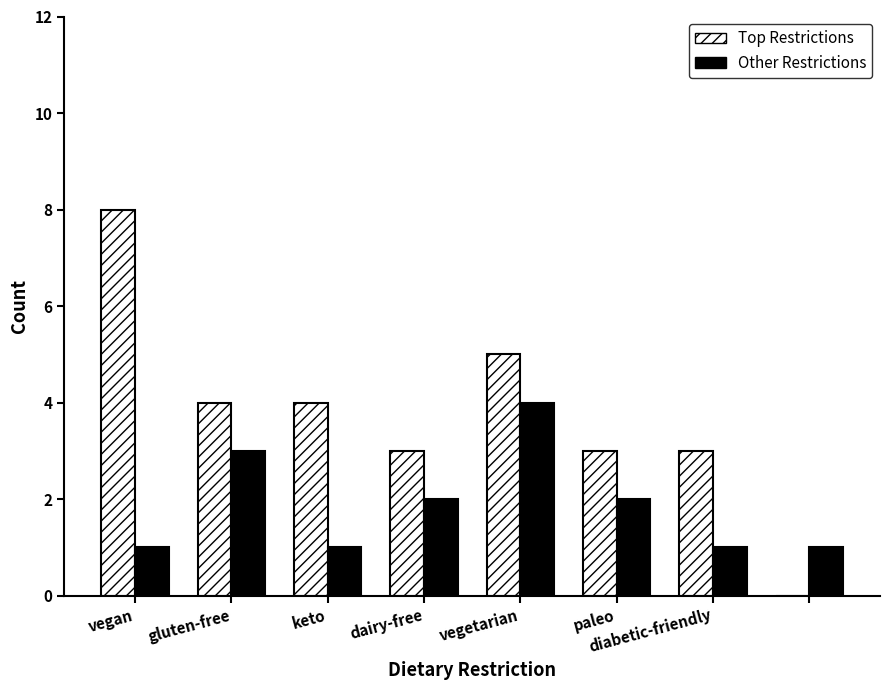

What is the sum of all Top Restrictions values?

30